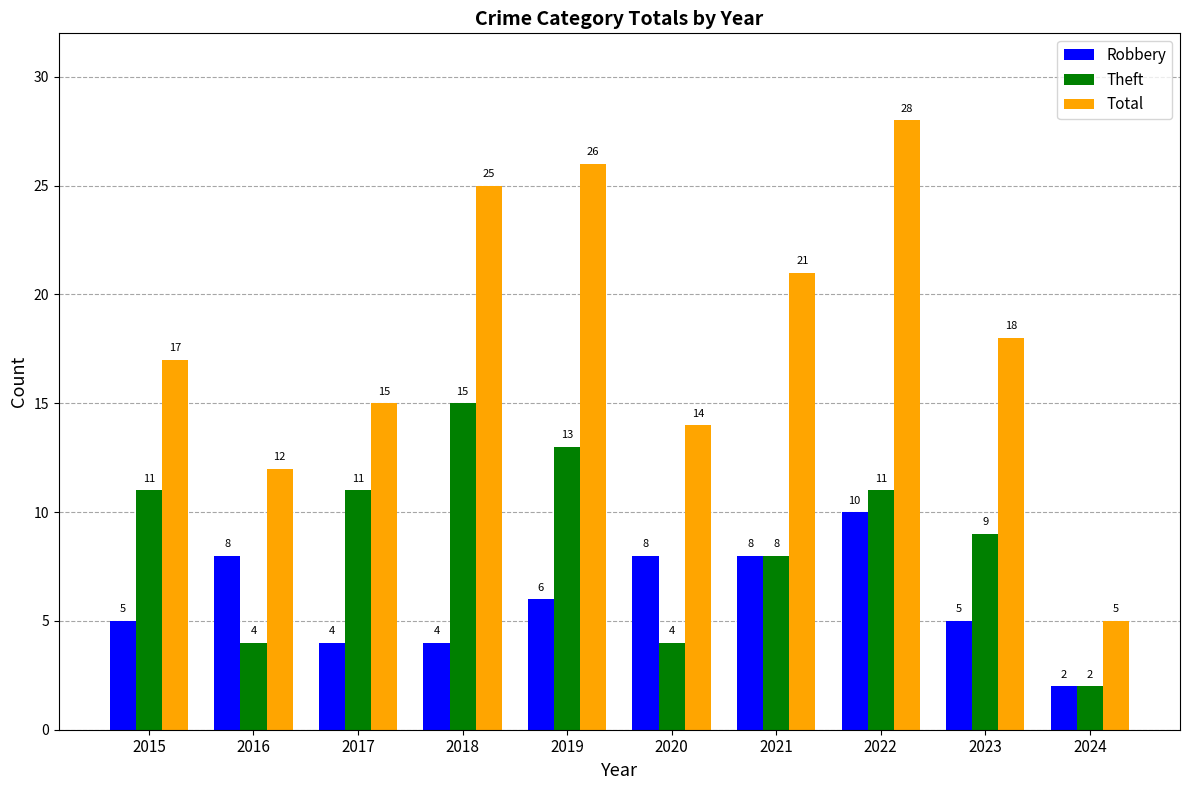

Rank the series by their average value, from lowest to highest.

Robbery, Theft, Total